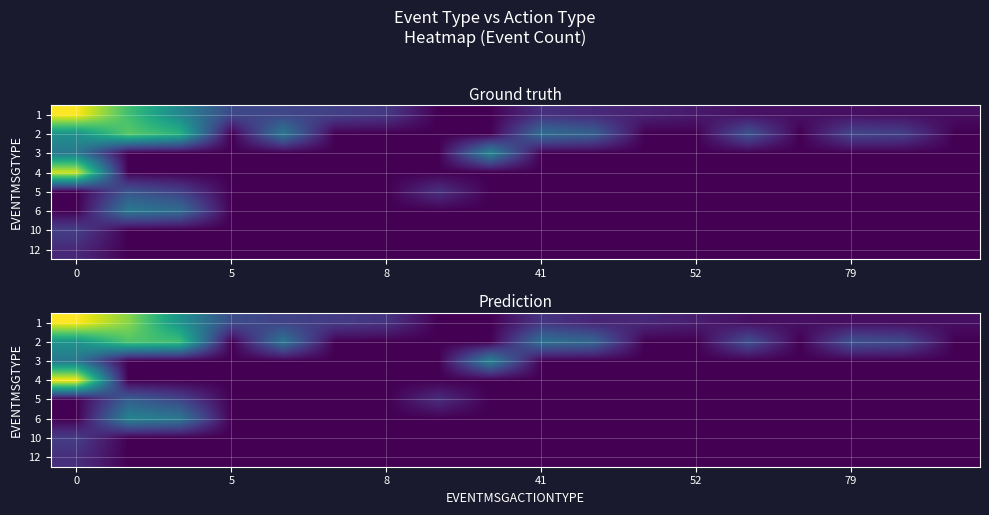

What is the difference between the second highest and minimum values in the 5 series?

930.4